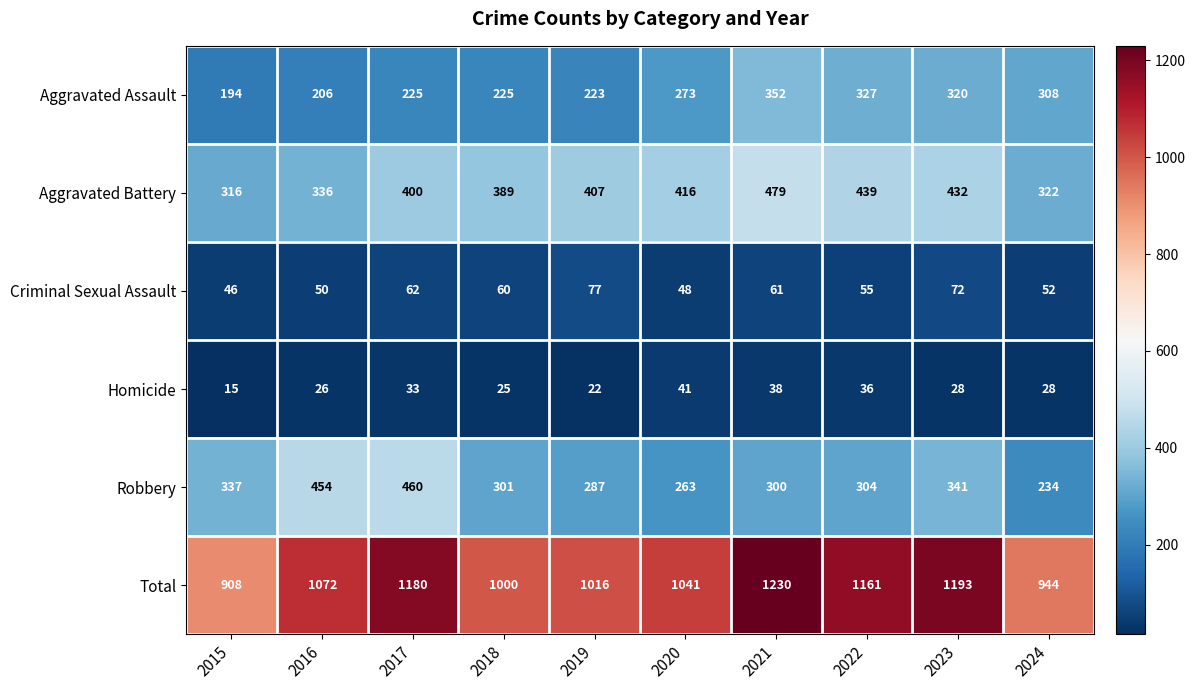

At which label does Robbery first exceed 304?

2015